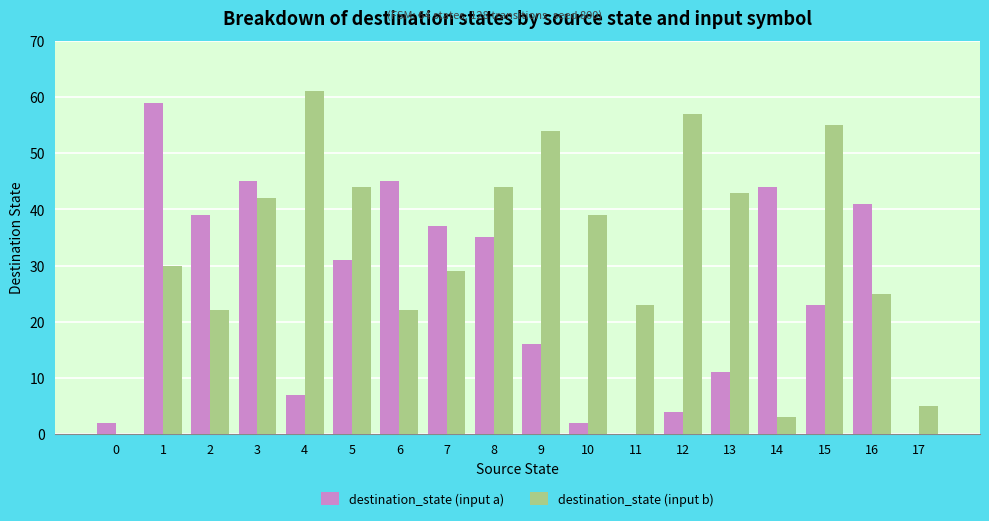

True or false: destination_state (input a) has a value of 7 at 4.

True